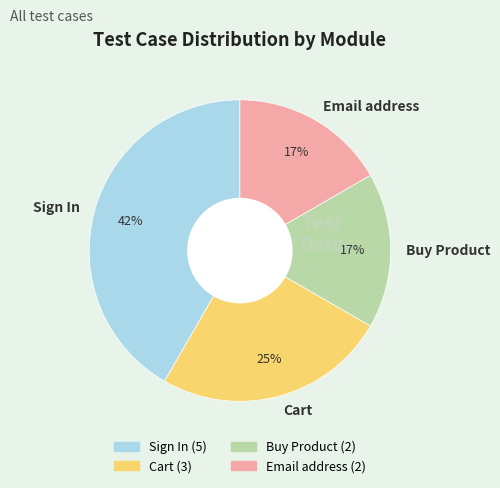

Combined, do Email address and Buy Product account for over 50%?

No